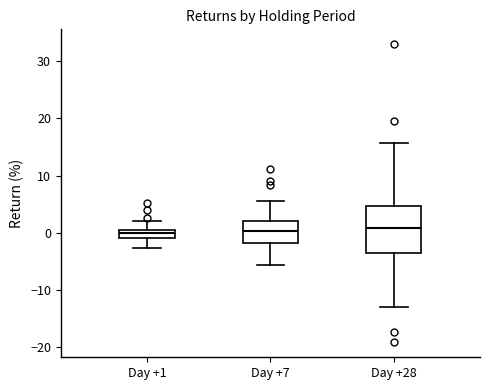

Where is the lower edge of the box for Day +7 on the y-axis? The values are not printed on the chart, so give them approximately, as read against the axis.

-2